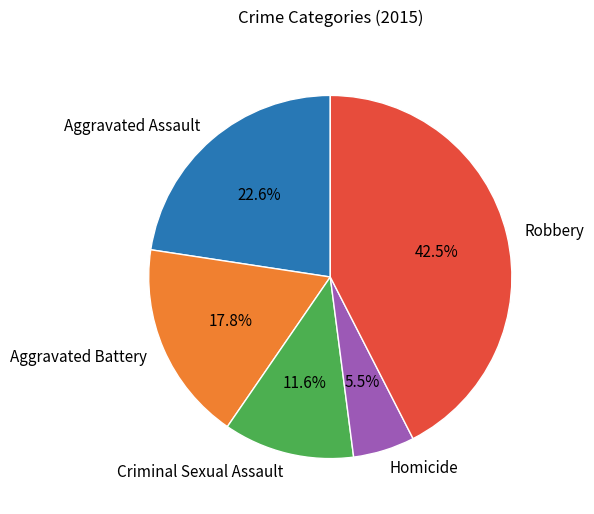

What percentage do Criminal Sexual Assault and Aggravated Assault together represent?

34.2%